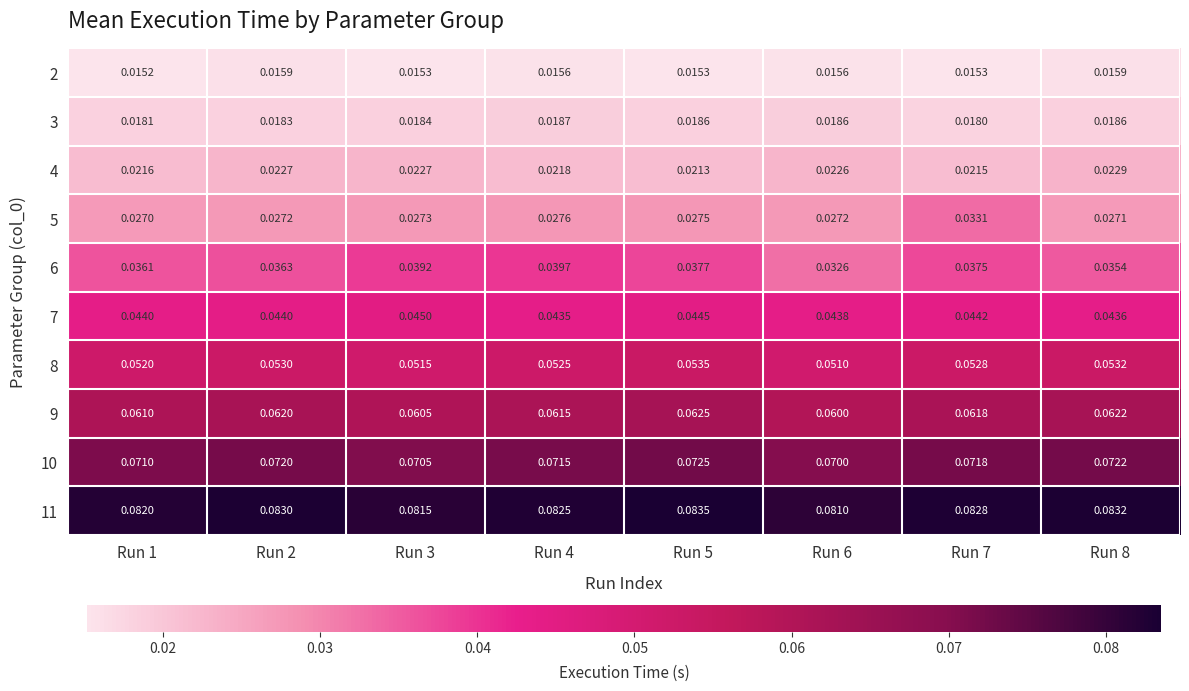

Is the value of 8 at Run 3 greater than the value of 10 at Run 2?

No